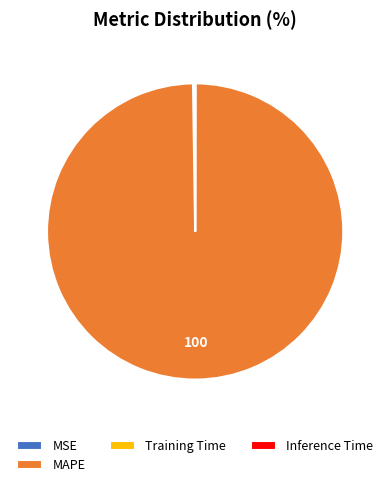

What is the largest slice in the pie chart?

MAPE